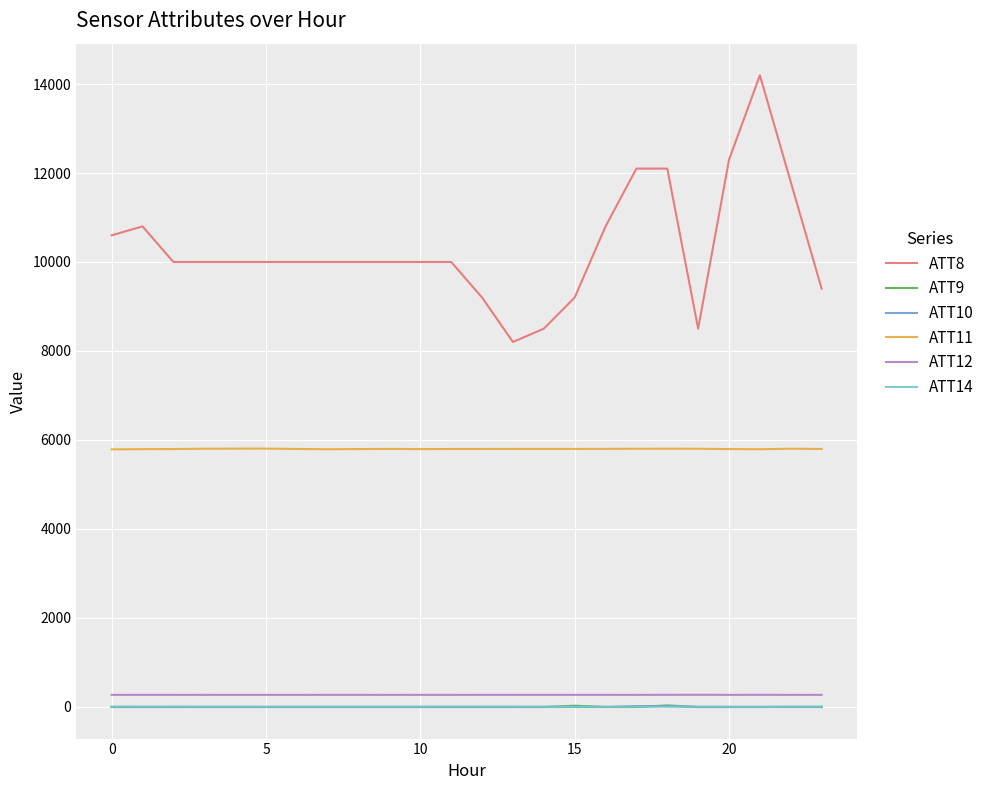

What is the highest value of the ATT11 series?

5802.0